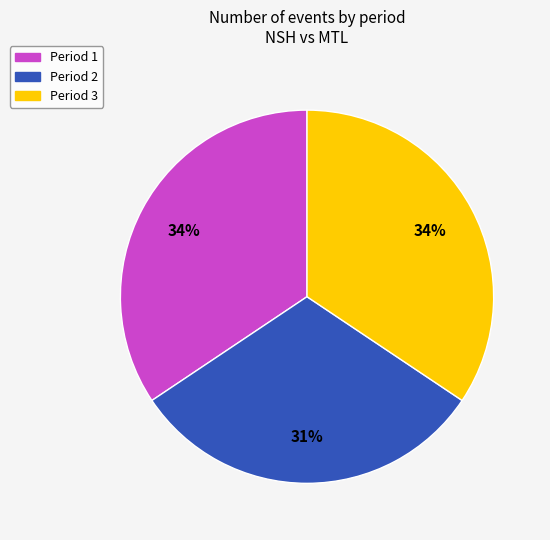

To the nearest percent, what is the combined percentage of Period 3 and Period 1?

69%